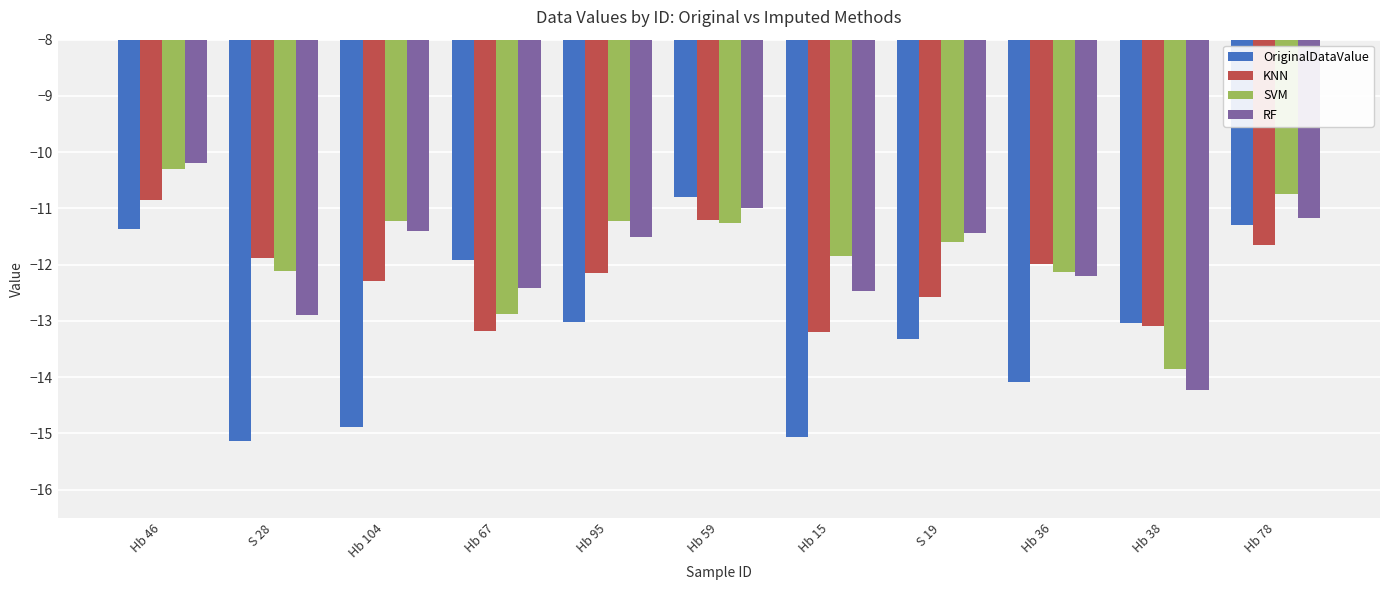

What value does the SVM series have at Hb 46?

-10.3